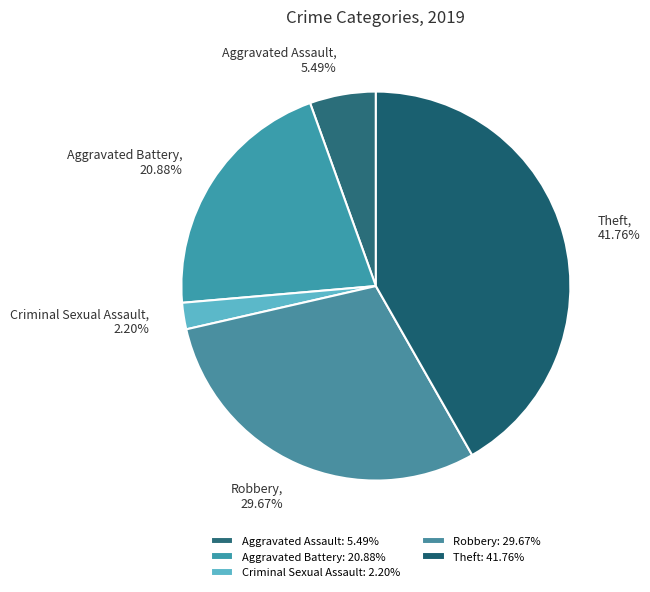

What portion of the pie excludes Aggravated Assault?

94.5%